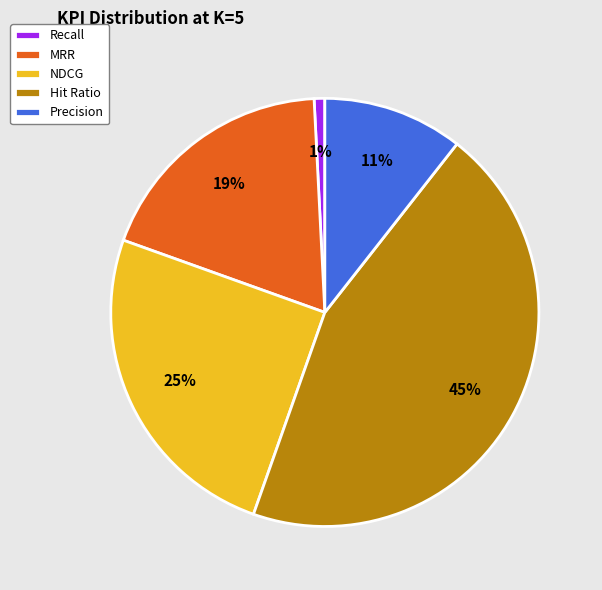

To the nearest percent, what is the difference between the largest and smallest slice percentages?

44%